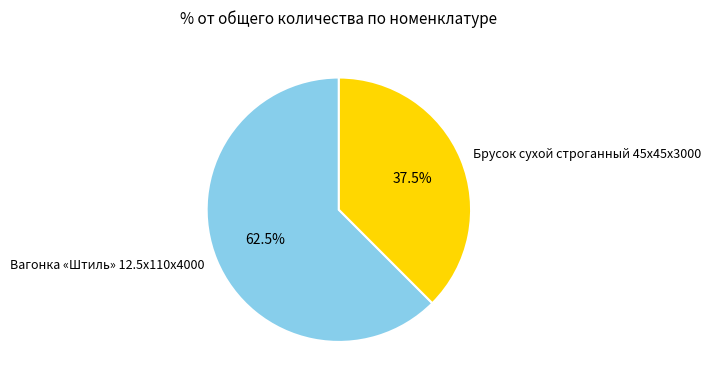

Which slice represents more than half of the pie?

Вагонка «Штиль» 12.5x110x4000